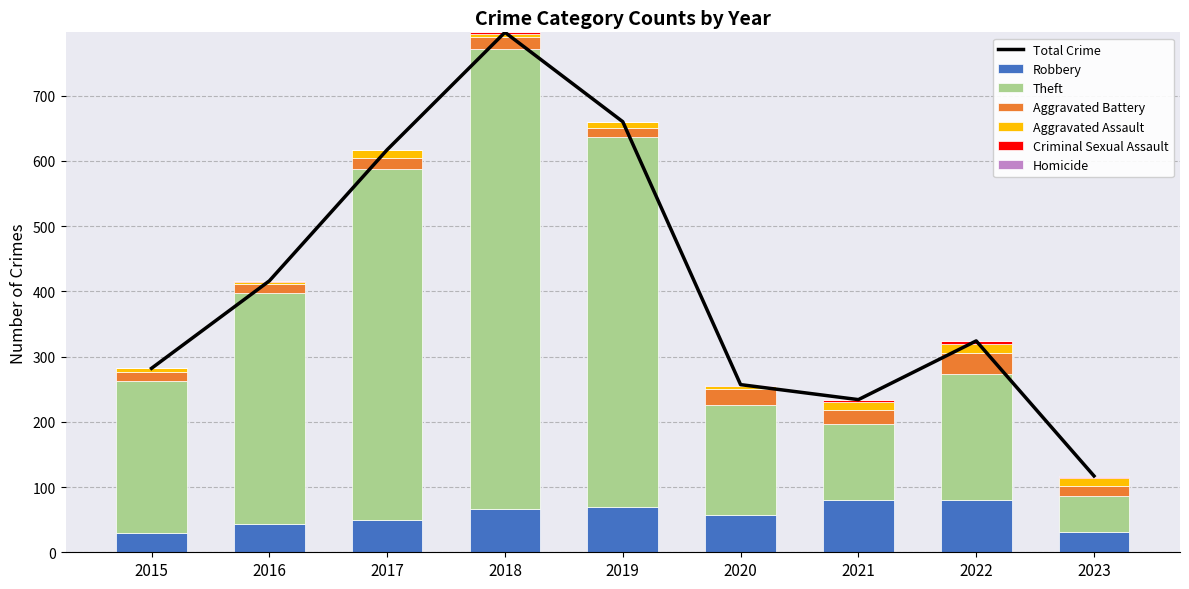

What is the difference between the second highest and second lowest values in the Criminal Sexual Assault series?

2